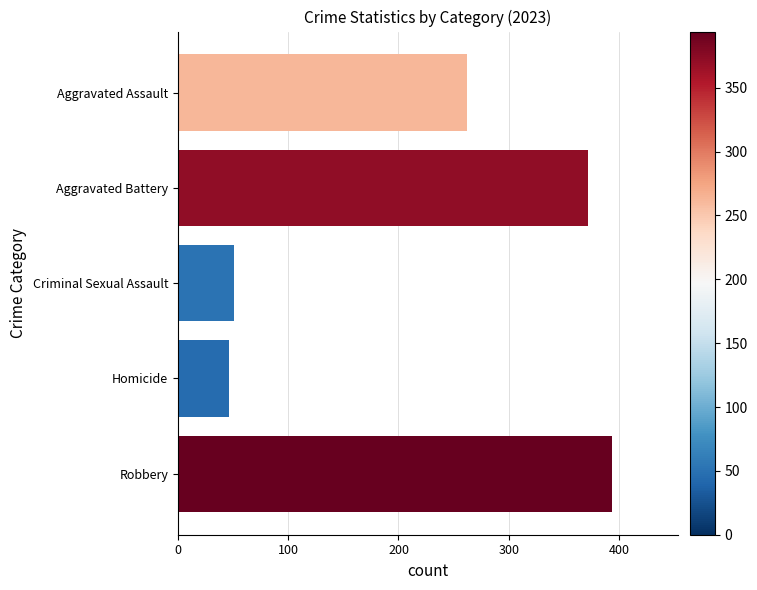

List the labels in order of value, largest first.

Robbery, Aggravated Battery, Aggravated Assault, Criminal Sexual Assault, Homicide